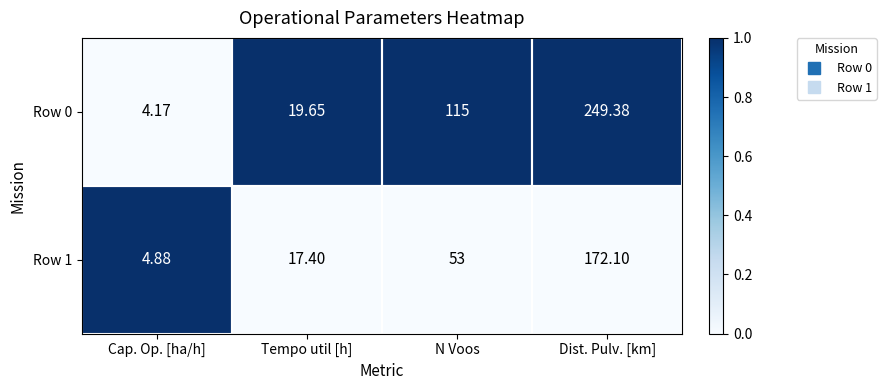

Is the value of Row 0 at N Voos greater than the value of Row 1 at Dist. Pulv. [km]?

No